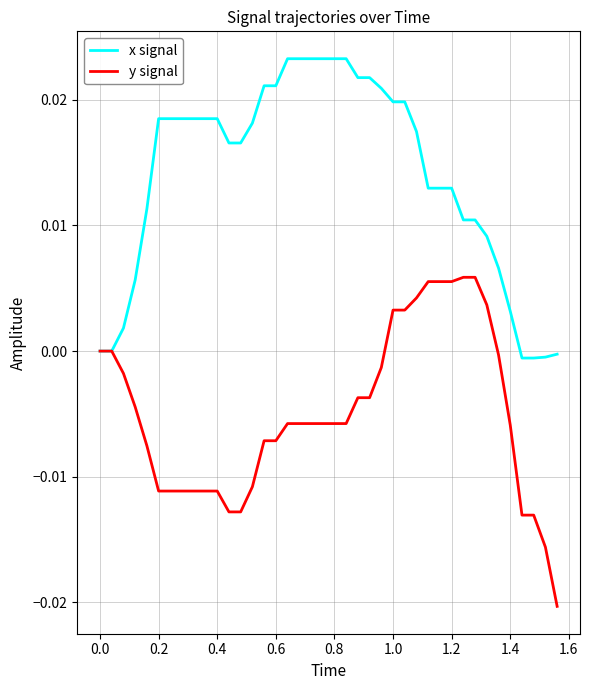

Which series has the largest total across all categories?

x signal